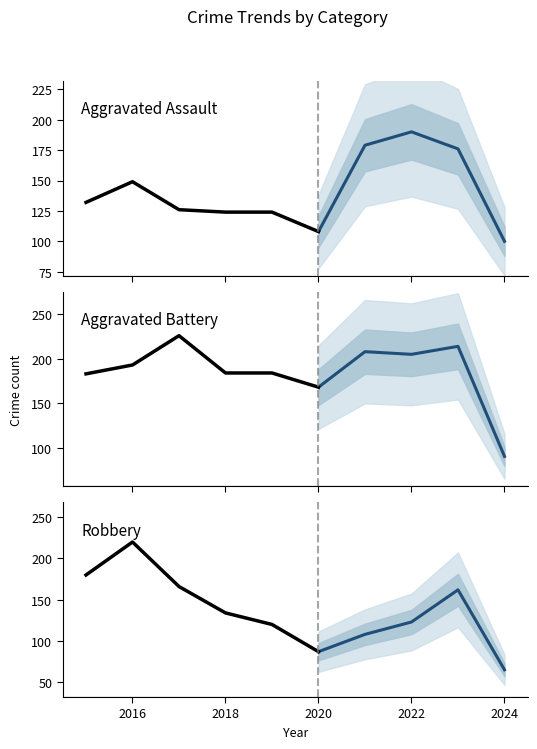

Which series has the largest total across all categories?

Aggravated Battery